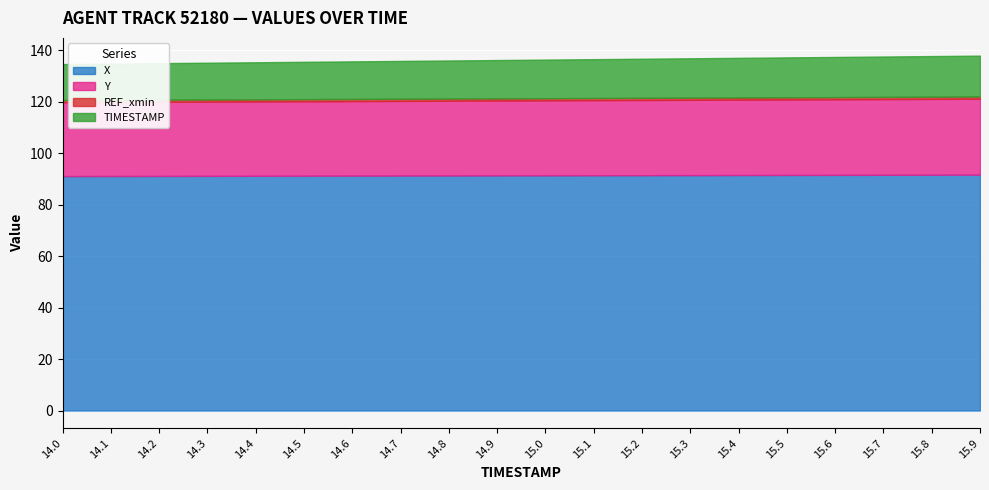

What is the highest value of the X series?

91.7